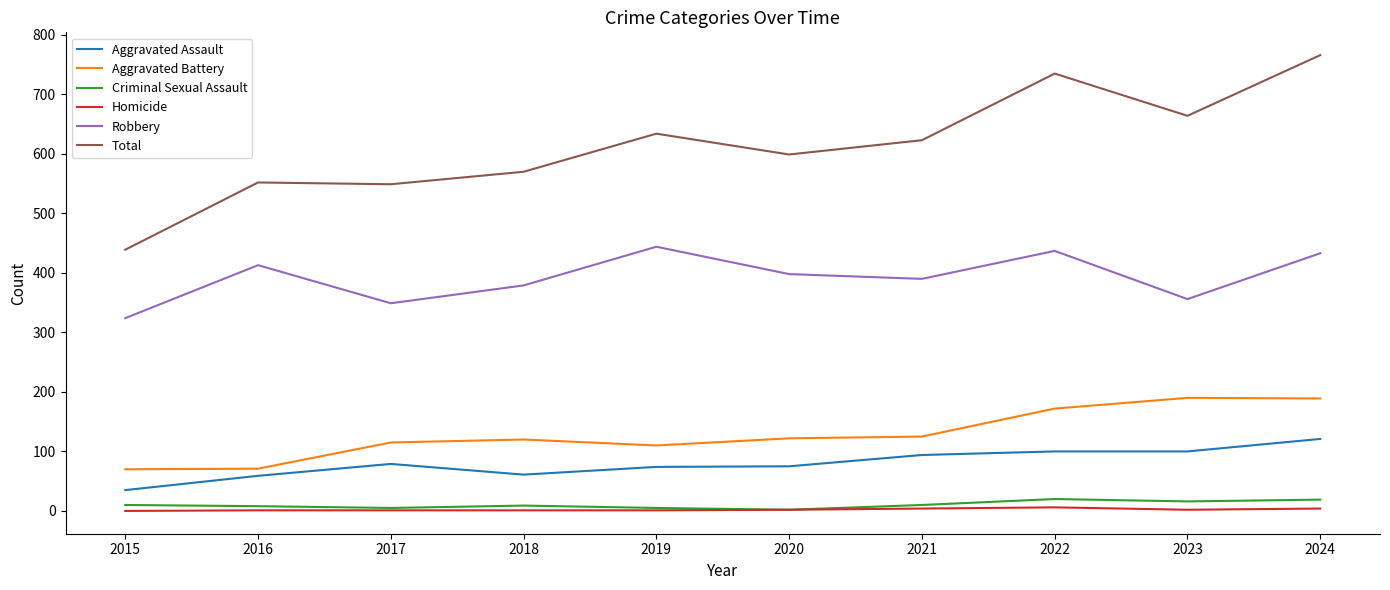

Is it true that Robbery equals 476 at 2015?

False